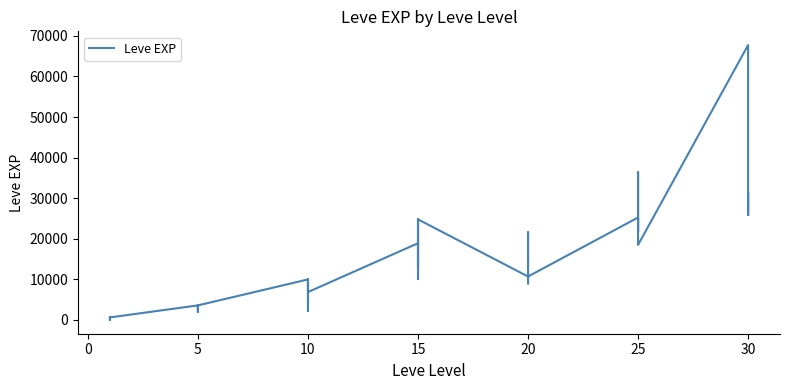

What is the sum of the values at 15 and 20?

34640